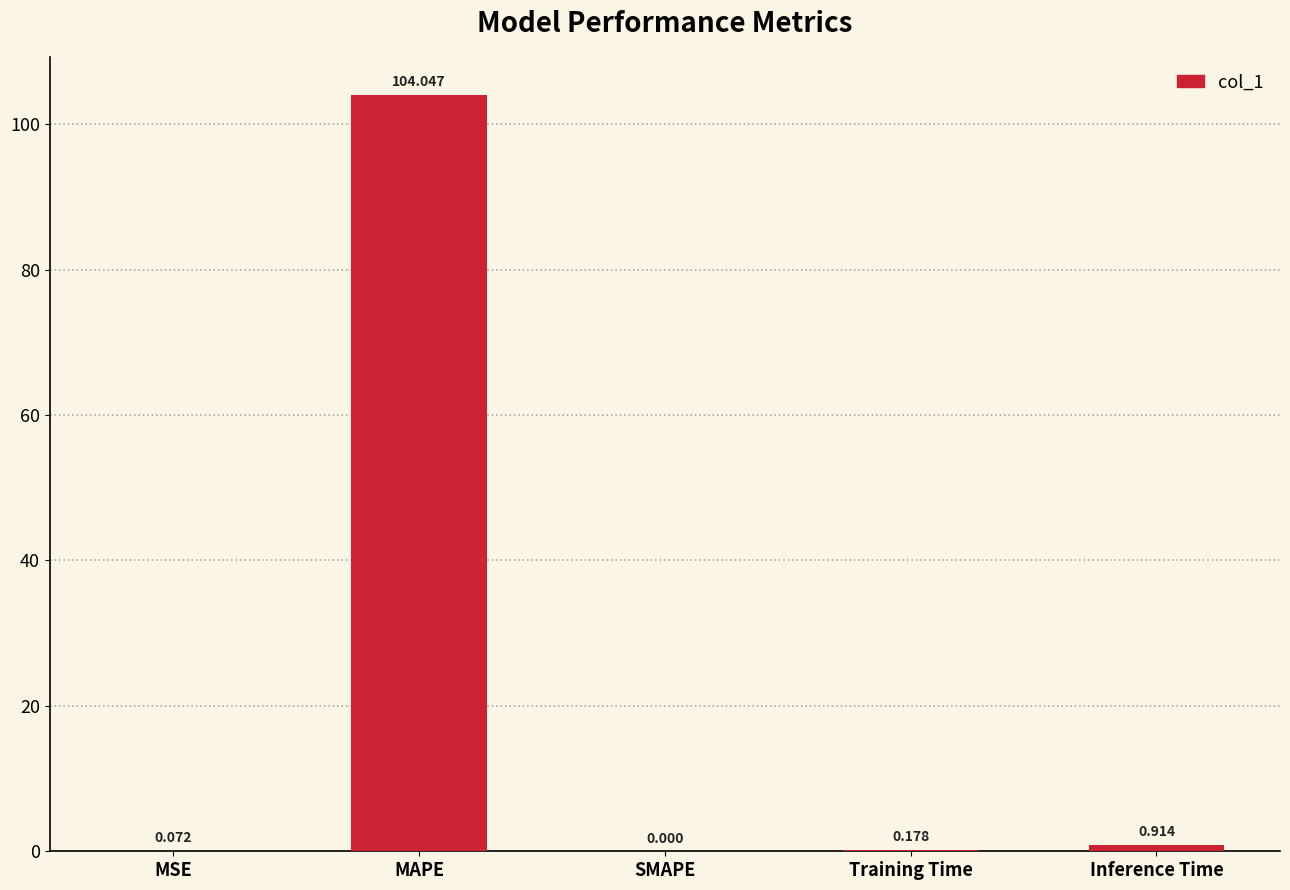

Between Training Time and SMAPE, which is larger?

Training Time